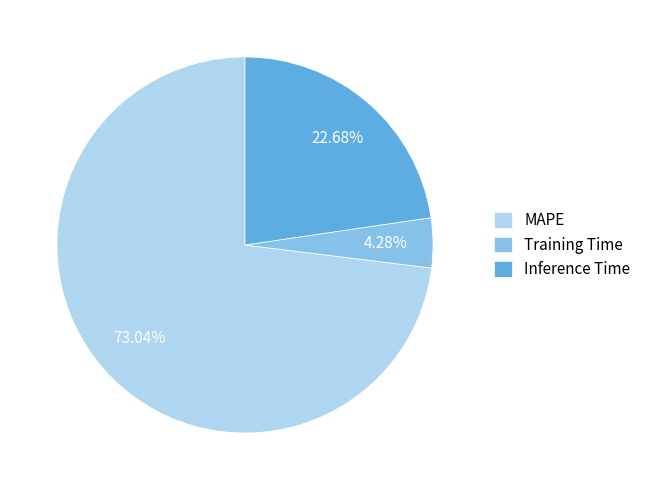

How many slices are in this pie chart?

3